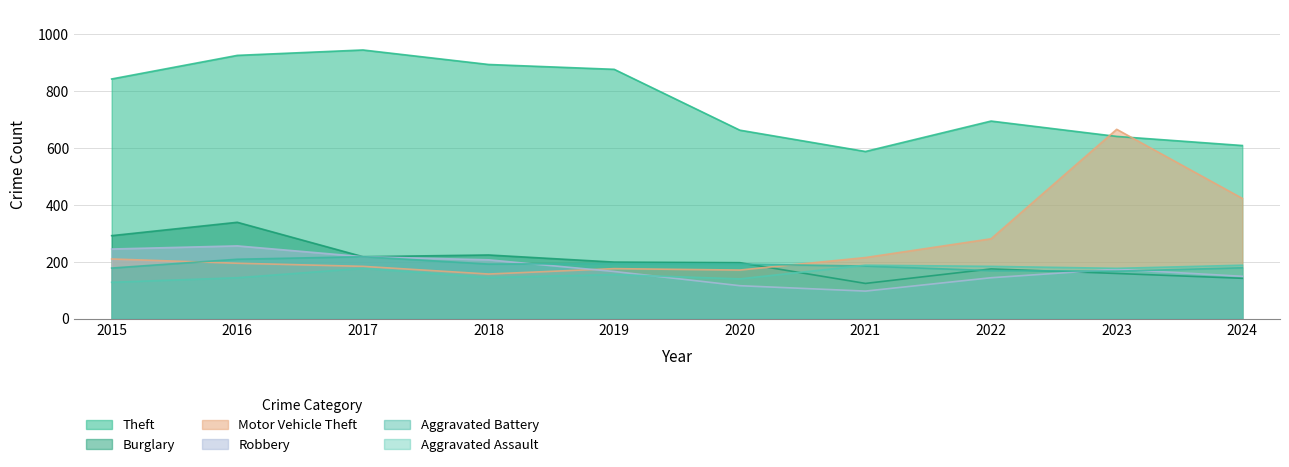

Is the value of Motor Vehicle Theft at 2022 greater than the value of Aggravated Assault at 2018?

Yes